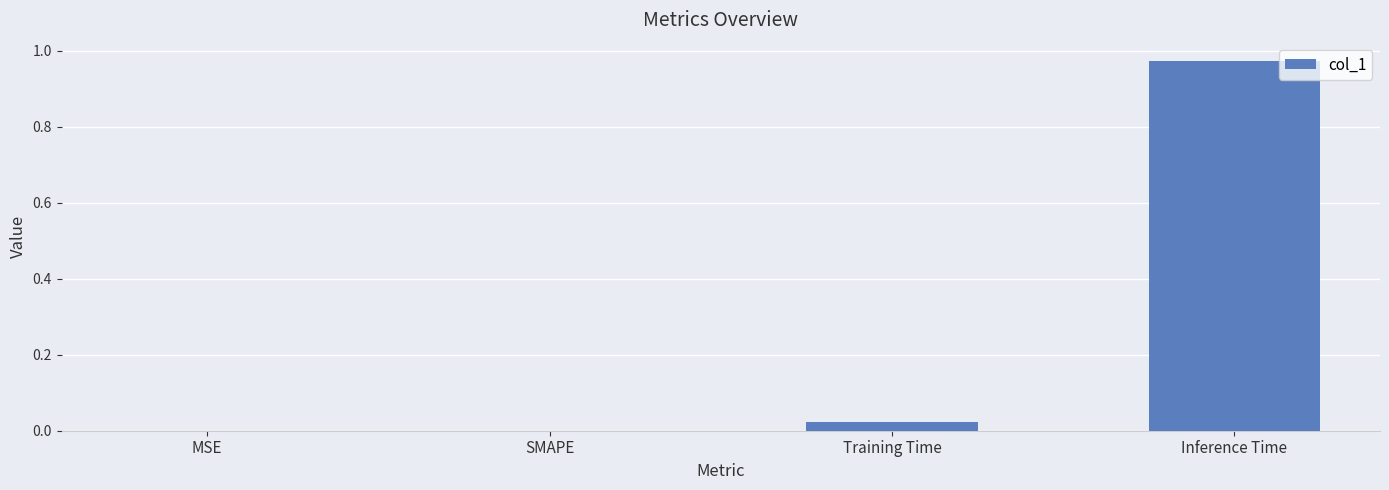

Which label corresponds to the largest value in the chart?

Inference Time